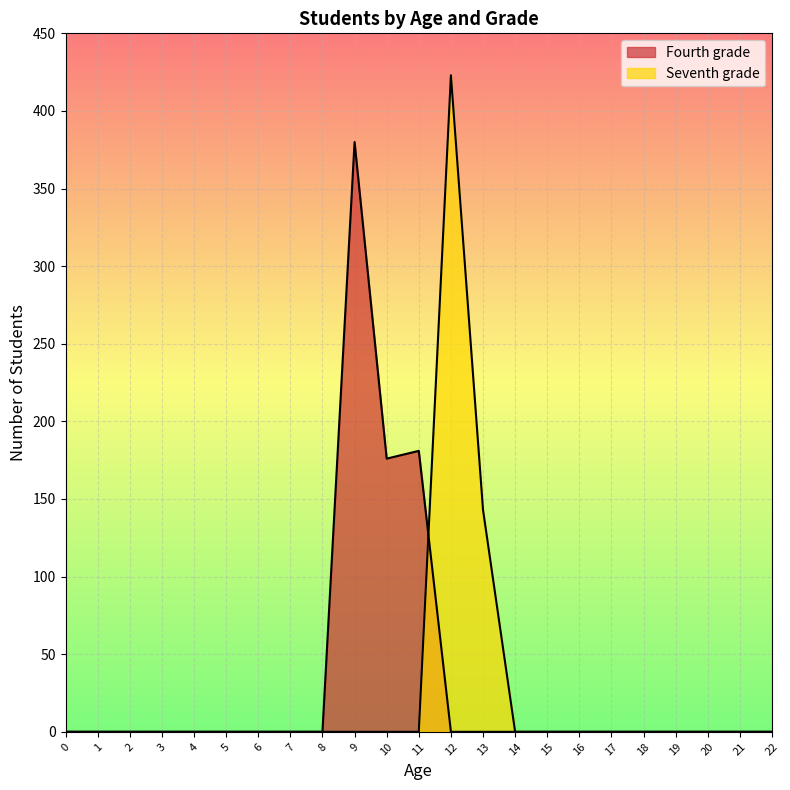

Does the chart display data point markers on the line(s)?

No